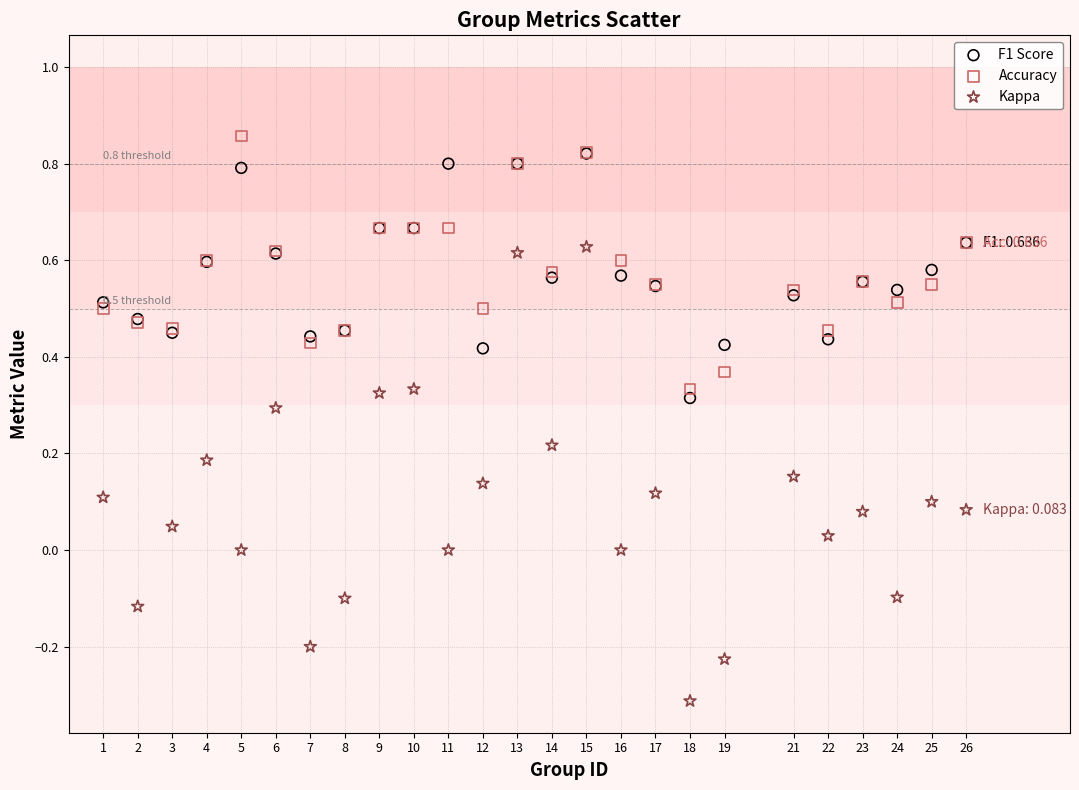

Which series reaches the maximum Y coordinate?

Accuracy